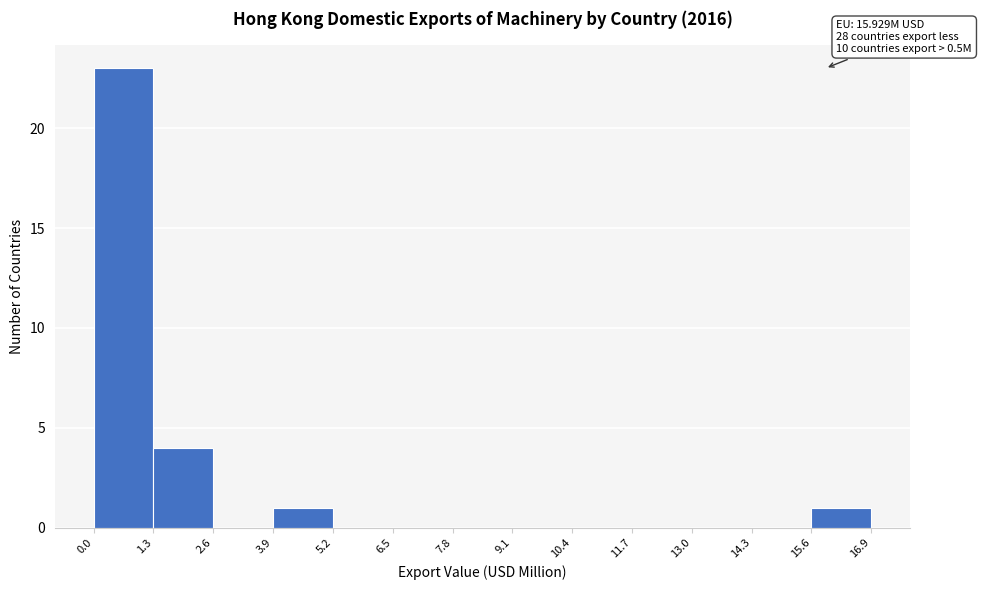

Over which range of the x-axis is the bar tallest?

0.0 to 1.3